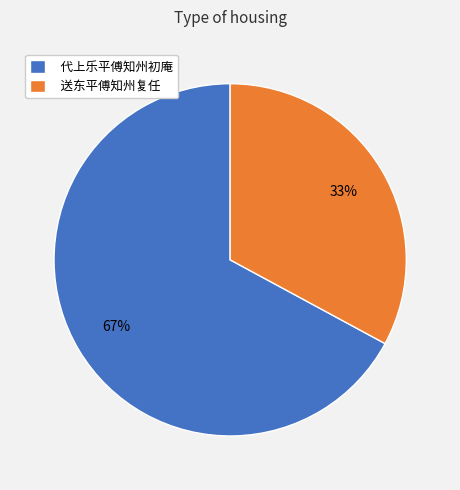

Is 送东平傅知州复任 the majority of the pie?

No